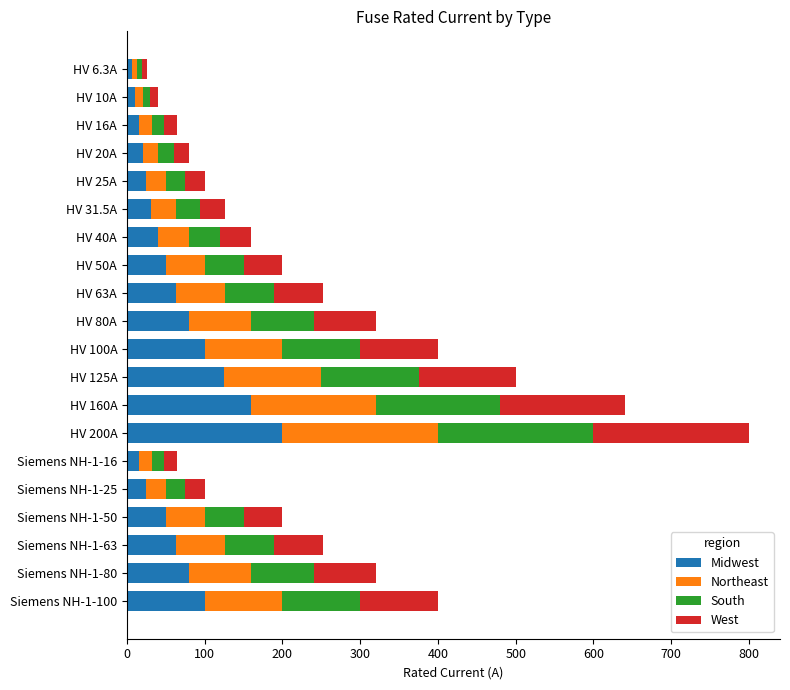

The Midwest series shows 50.0 at HV 50A. True or false?

True